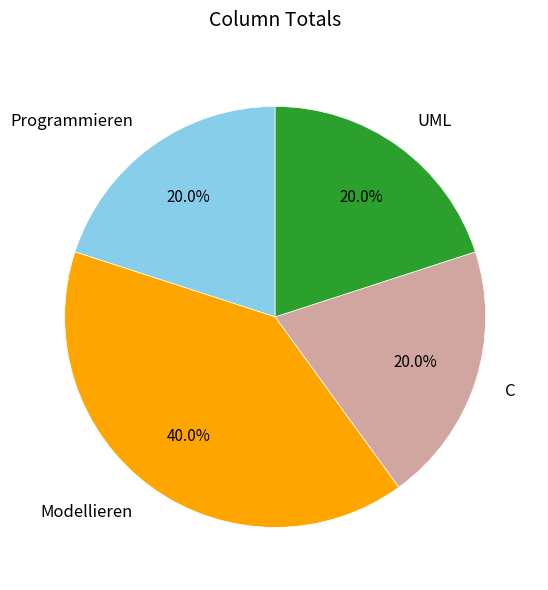

What is the largest slice in the pie chart?

Modellieren